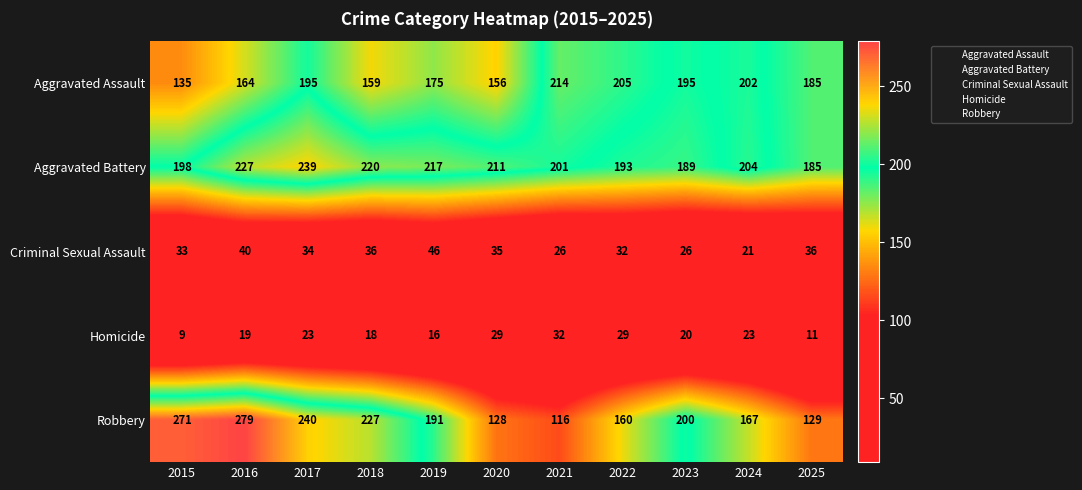

Which label corresponds to the smallest value in the chart?

2015